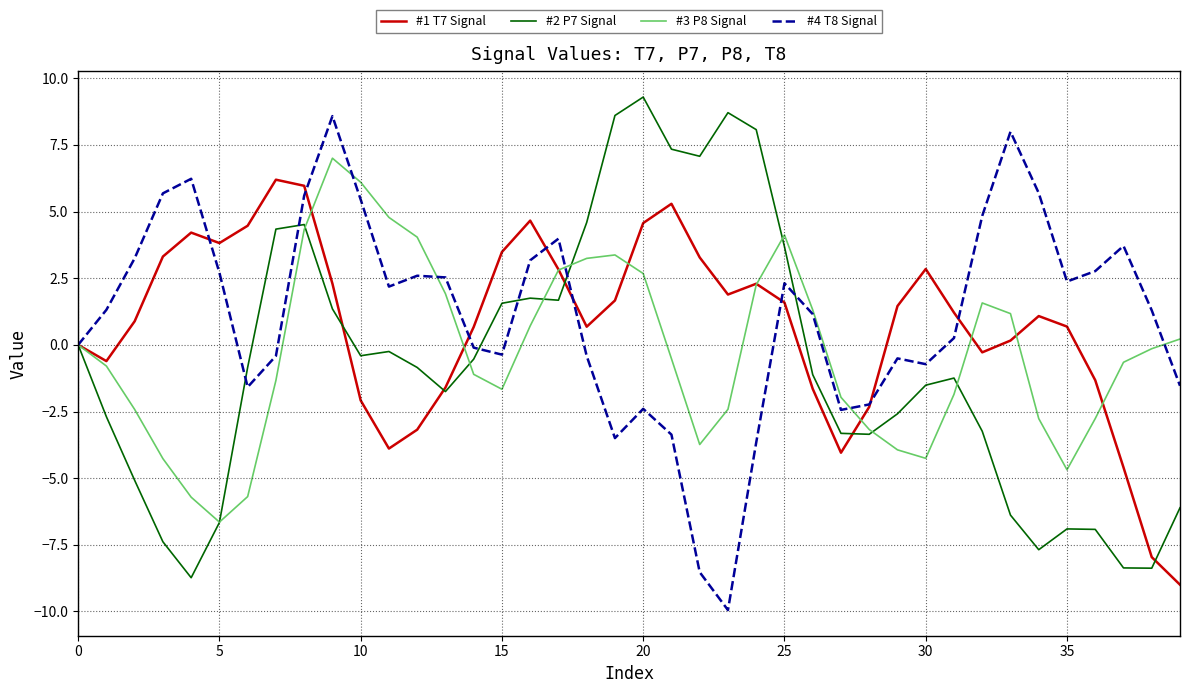

What is the maximum value shown in the chart?

9.3